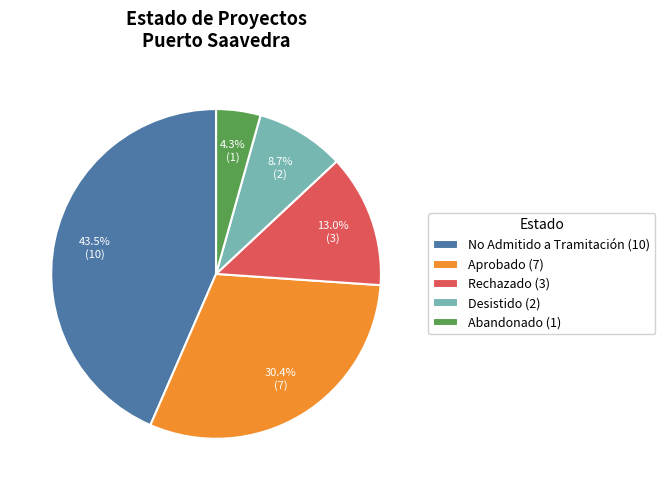

Which category has the biggest portion of the pie?

No Admitido a Tramitación (10)